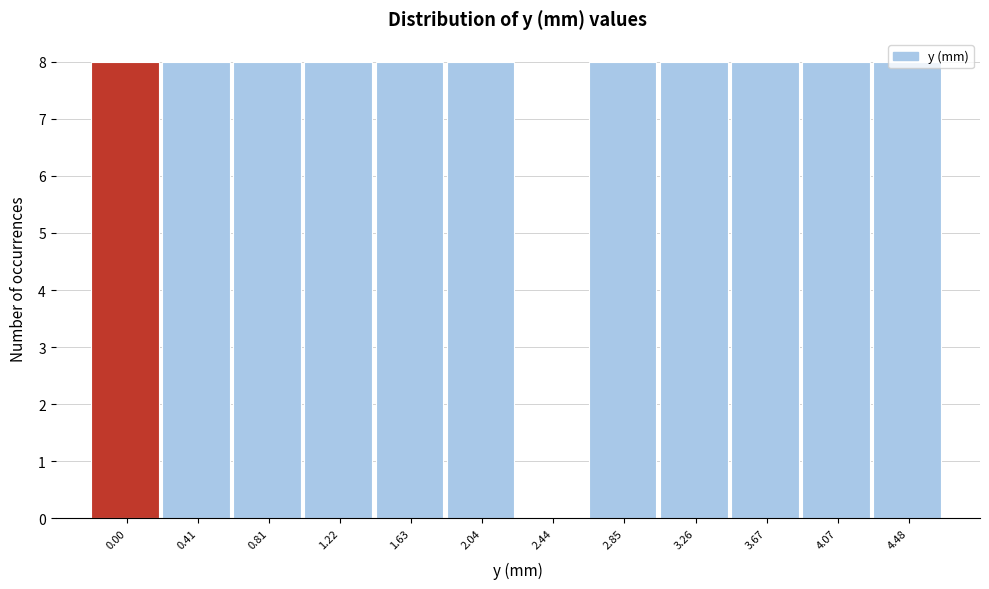

What is the greatest value displayed?

8